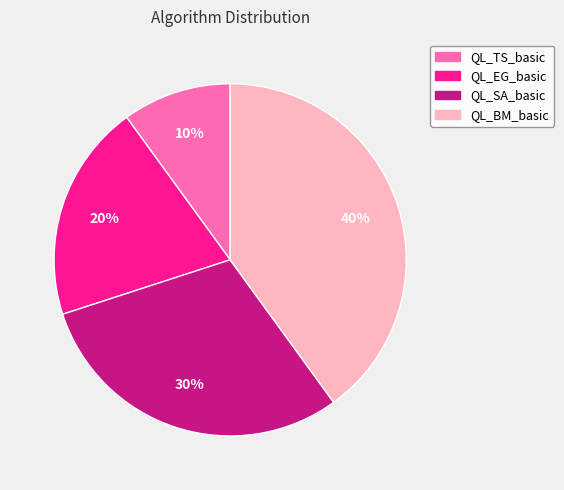

Is there any slice that represents more than half of the pie?

No